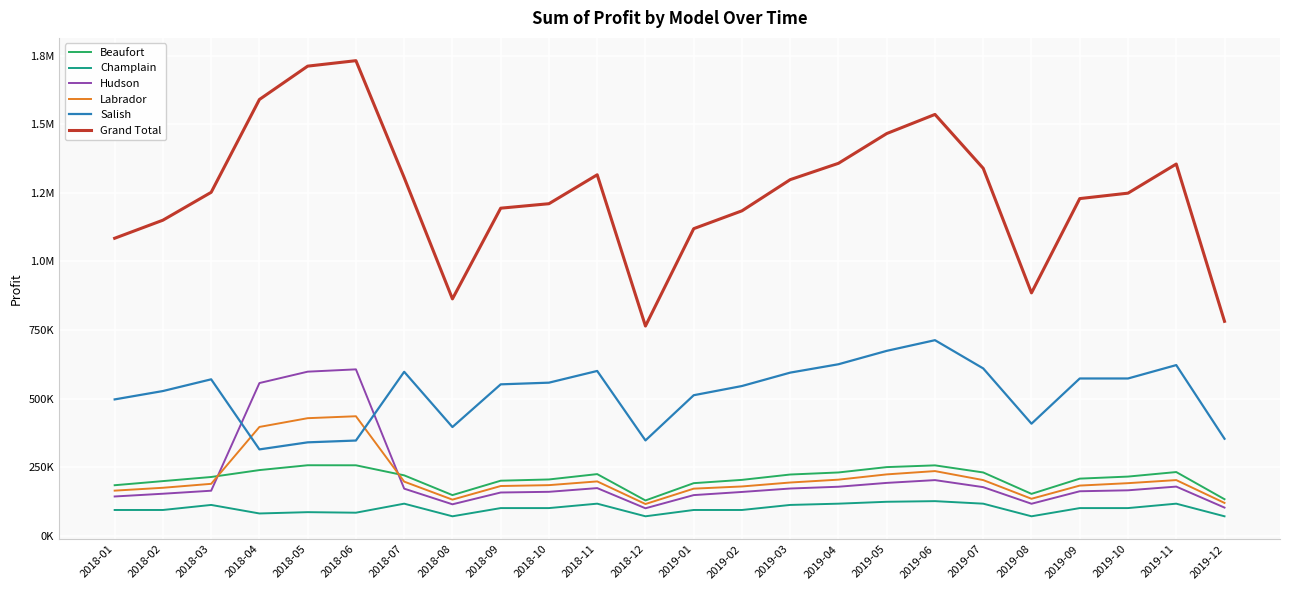

What is the value of the Grand Total point at the 20th from the left?

885200.0